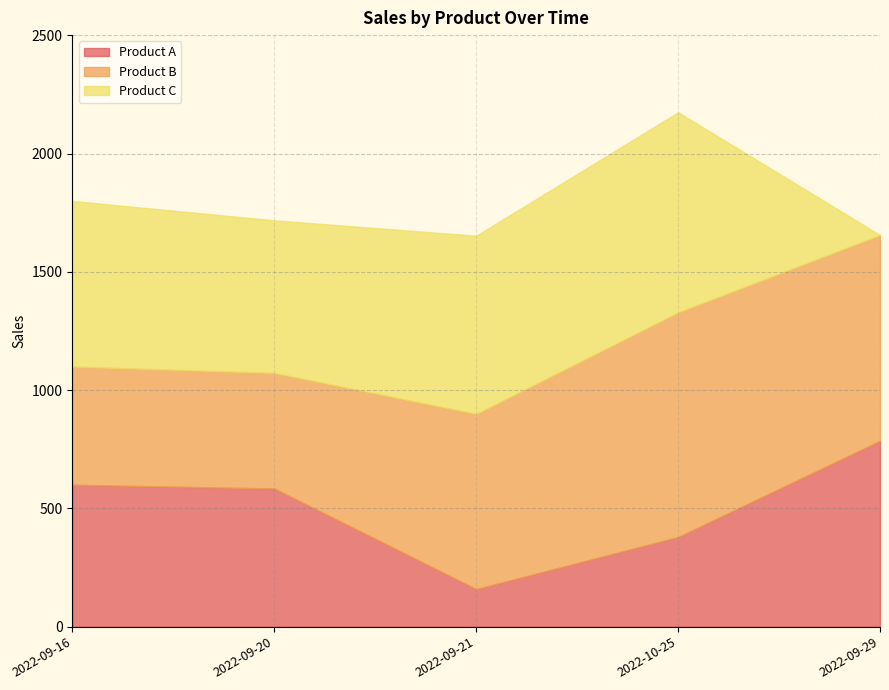

Between which two adjacent categories do Product B and Product C first intersect?

2022-09-21 and 2022-10-25